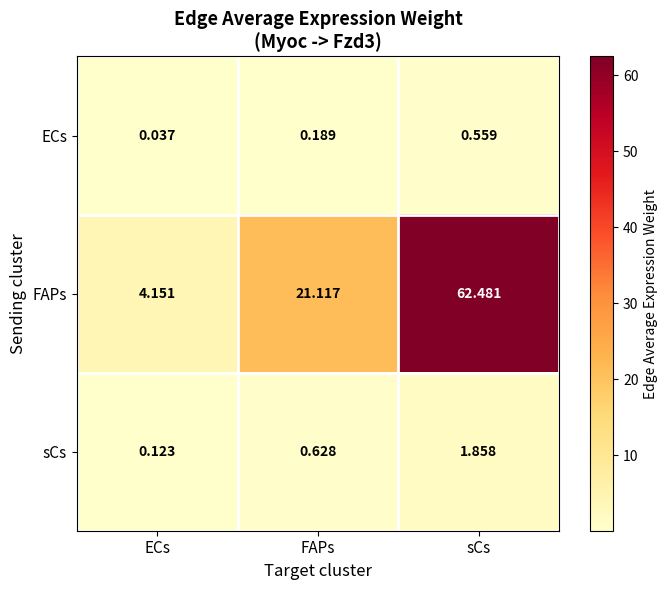

At FAPs, list the series in order from smallest to largest.

ECs, sCs, FAPs